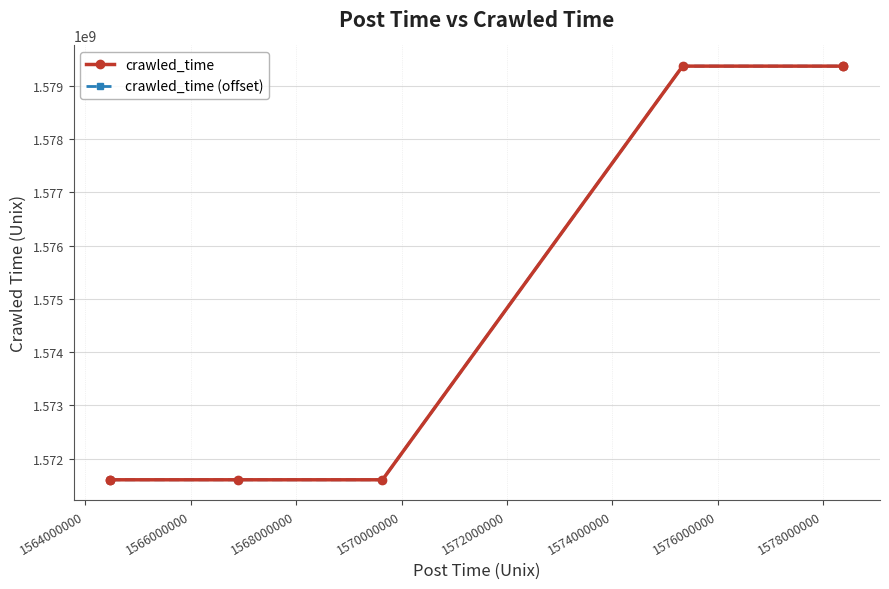

True or false: crawled_time (offset) has a value of 508513753.3 at 1570000000.

False